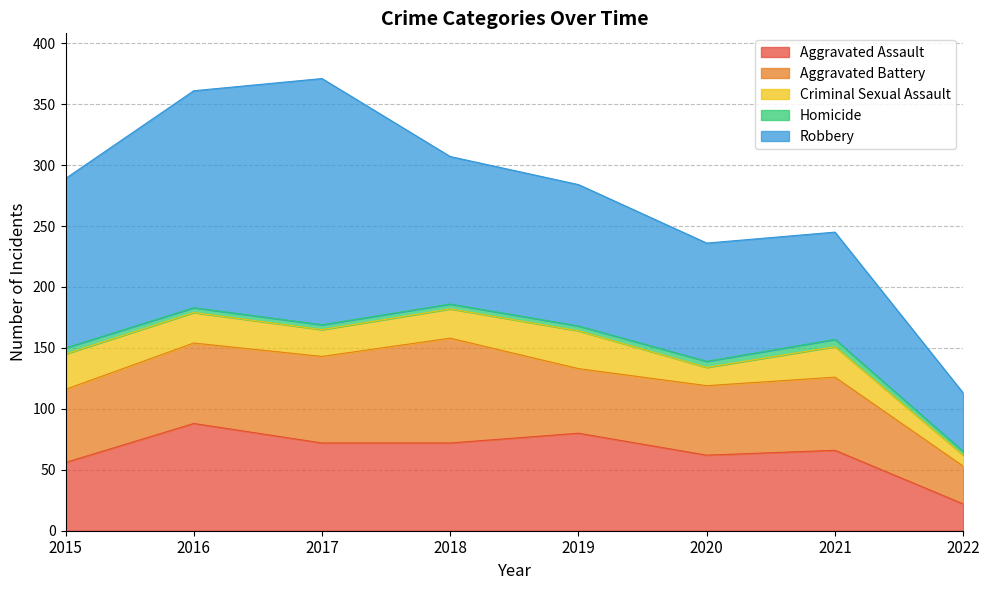

How many categories are shown in the chart?

8